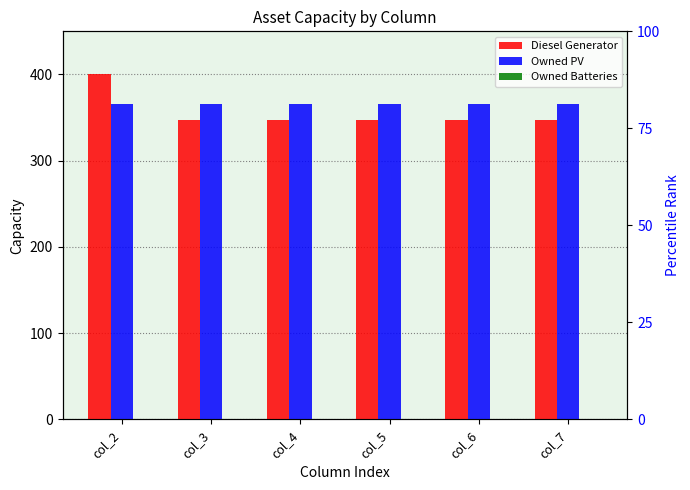

At how many categories does at least one series exceed 311?

6